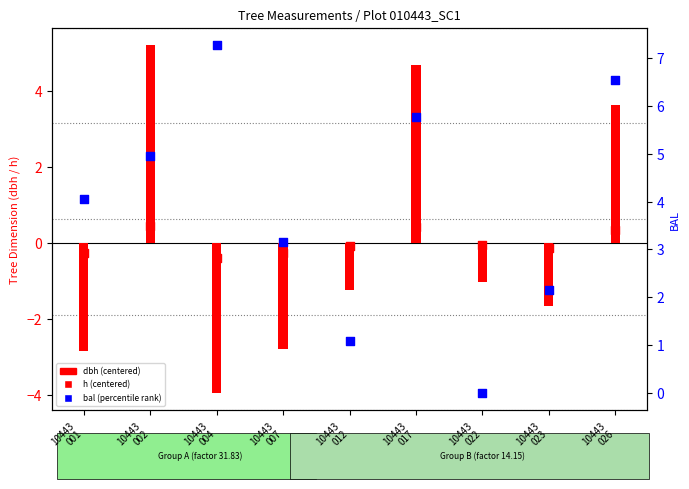

At which category is the sum across all series the highest?

10443
017